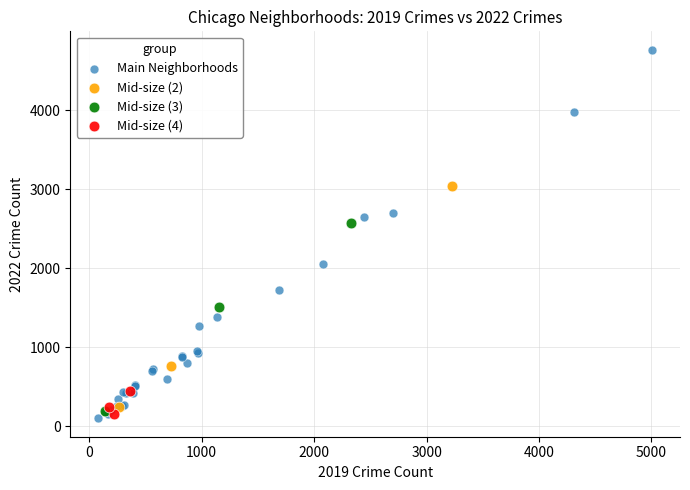

Which series has the largest Y range (max minus min)?

Main Neighborhoods